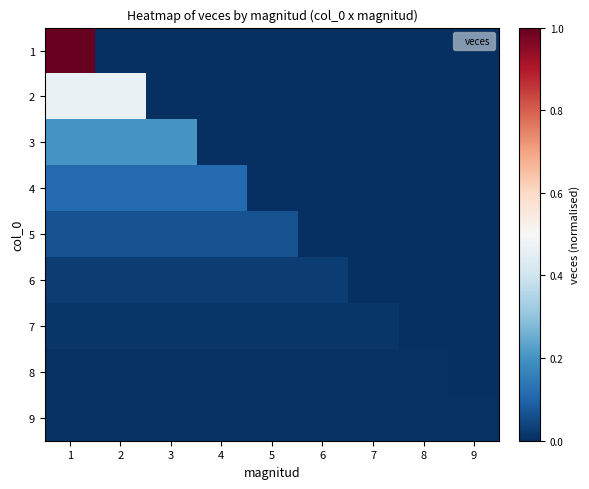

List the series in order of their peak value, highest first.

1, 2, 3, 4, 5, 6, 7, 8, 9